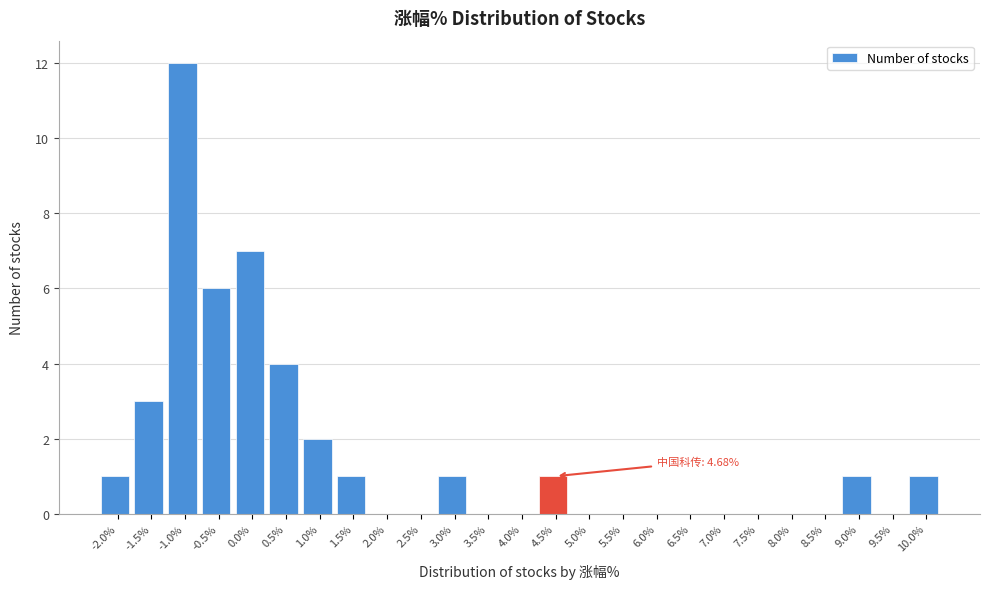

Reading right to left, transcribe all the data shown in this chart.

10.0%=1	9.5%=0	9.0%=1	8.5%=0	8.0%=0	7.5%=0	7.0%=0	6.5%=0	6.0%=0	5.5%=0	5.0%=0	4.5%=1	4.0%=0	3.5%=0	3.0%=1	2.5%=0	2.0%=0	1.5%=1	1.0%=2	0.5%=4	0.0%=7	-0.5%=6	-1.0%=12	-1.5%=3	-2.0%=1